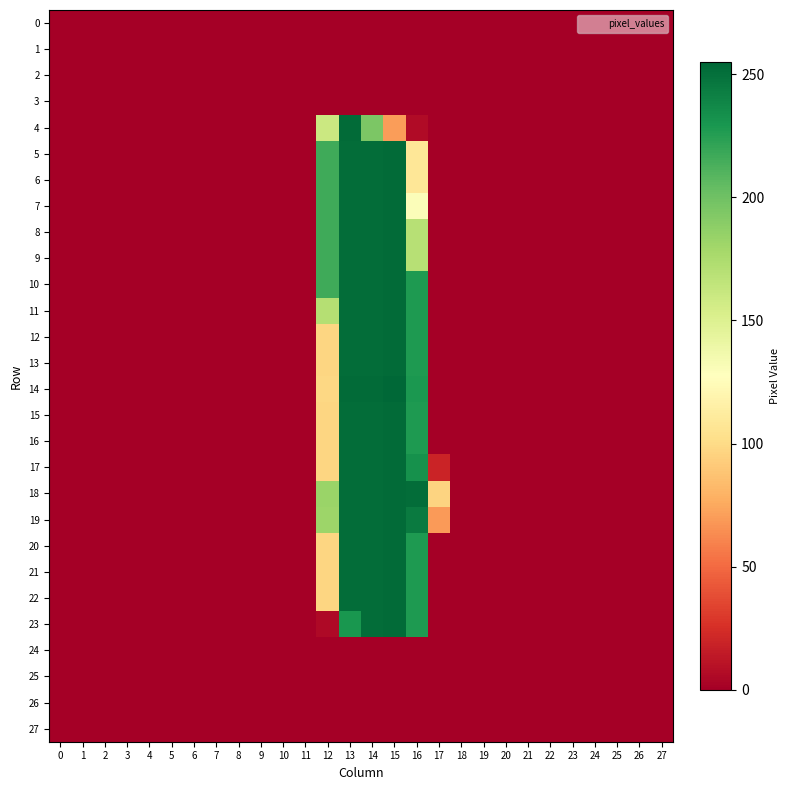

At 5, list the series in order from largest to smallest.

0, 1, 2, 3, 4, 5, 6, 7, 8, 9, 10, 11, 12, 13, 14, 15, 16, 17, 18, 19, 20, 21, 22, 23, 24, 25, 26, 27